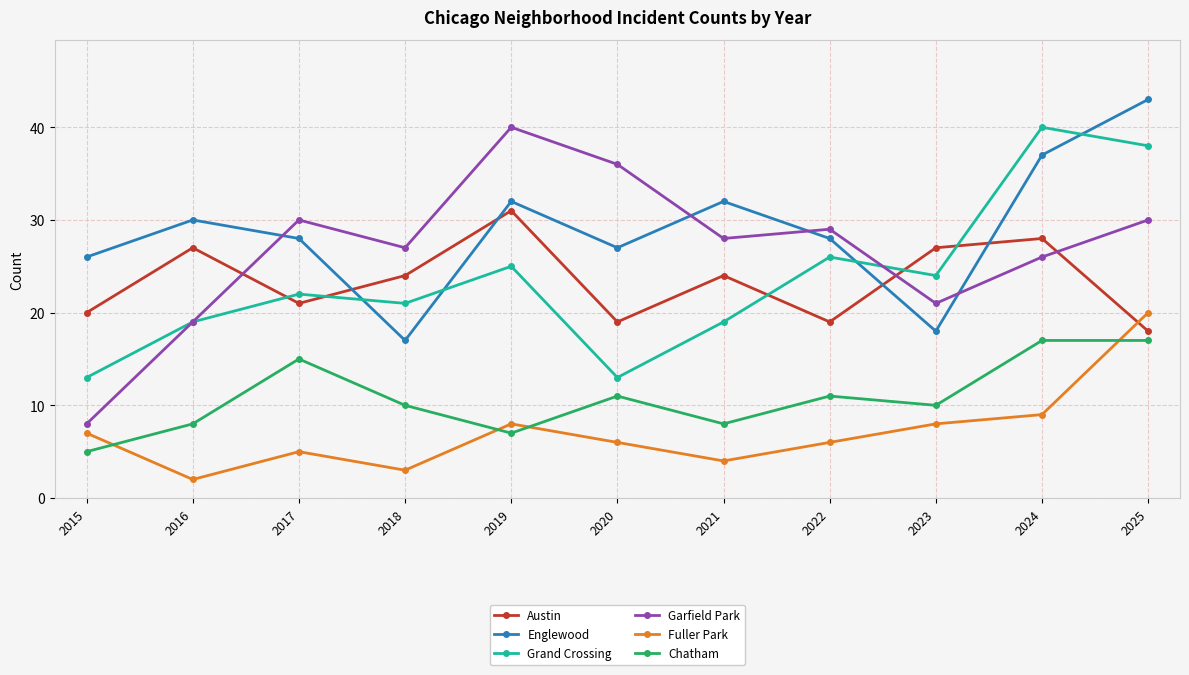

True or false: Fuller Park and Garfield Park cross at least once.

False